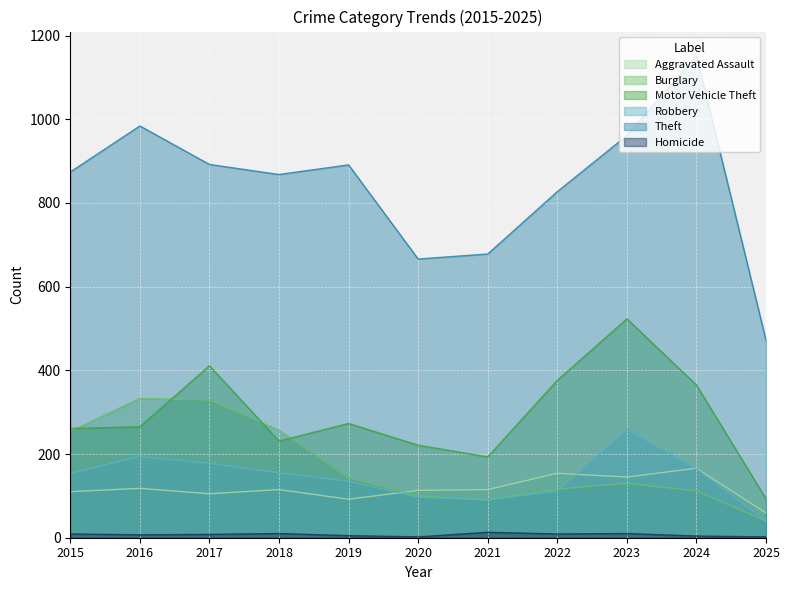

Between 2018 and 2019, which series saw the biggest shift?

Burglary